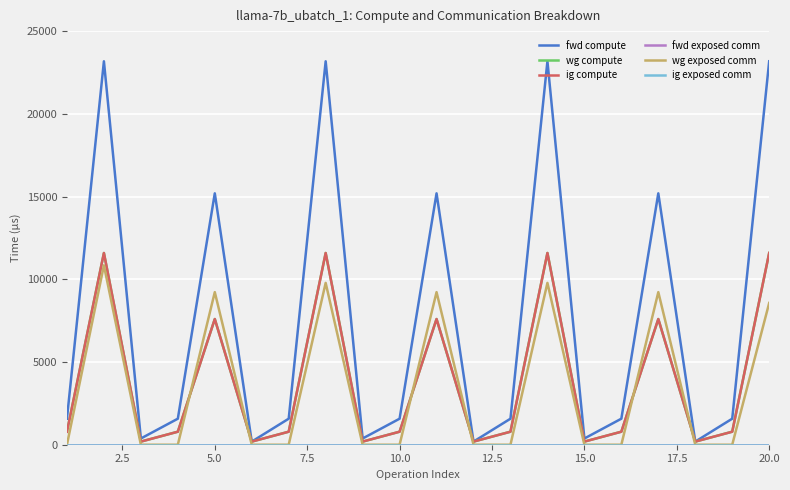

How many interior local peaks does the ig compute series have?

6